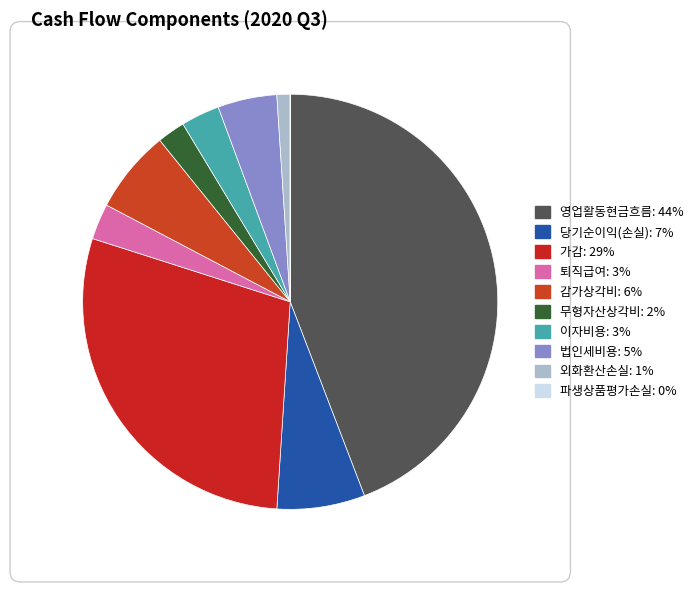

Count the number of slices in the pie.

10